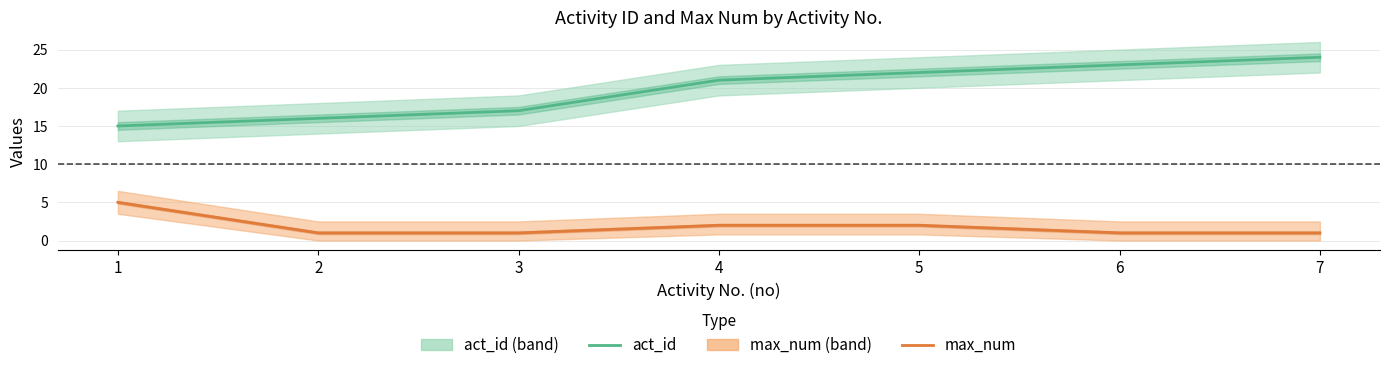

True or false: act_id has a value of 24 at 7.

True